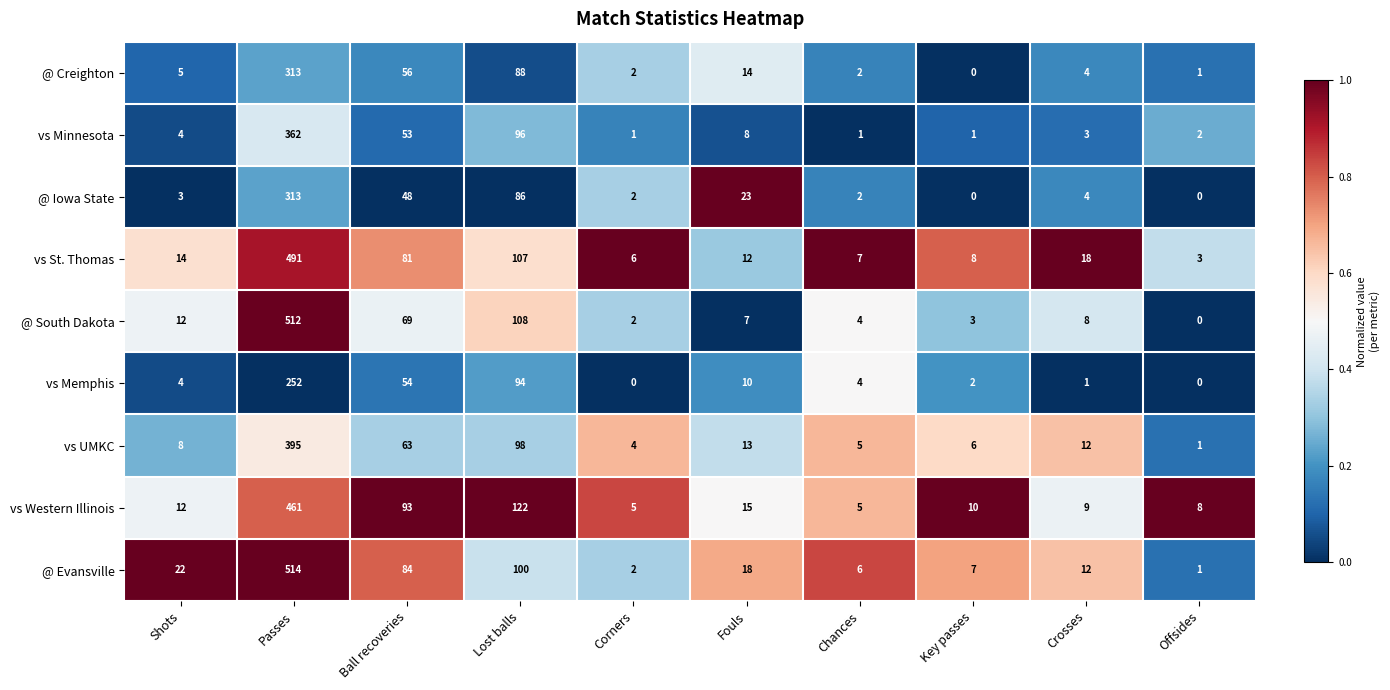

At which label is vs Minnesota closest to 181?

Lost balls